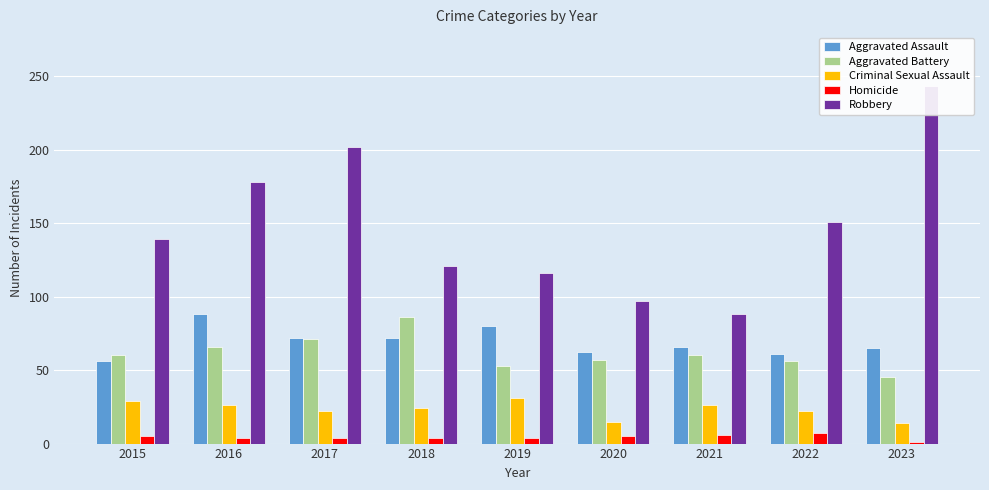

Reading left to right, what are all the values shown in this chart?

Aggravated Assault: 56	88	72	72	80	62	66	61	65
Aggravated Battery: 60	66	71	86	53	57	60	56	45
Criminal Sexual Assault: 29	26	22	24	31	15	26	22	14
Homicide: 5	4	4	4	4	5	6	7	1
Robbery: 139	178	202	121	116	97	88	151	243